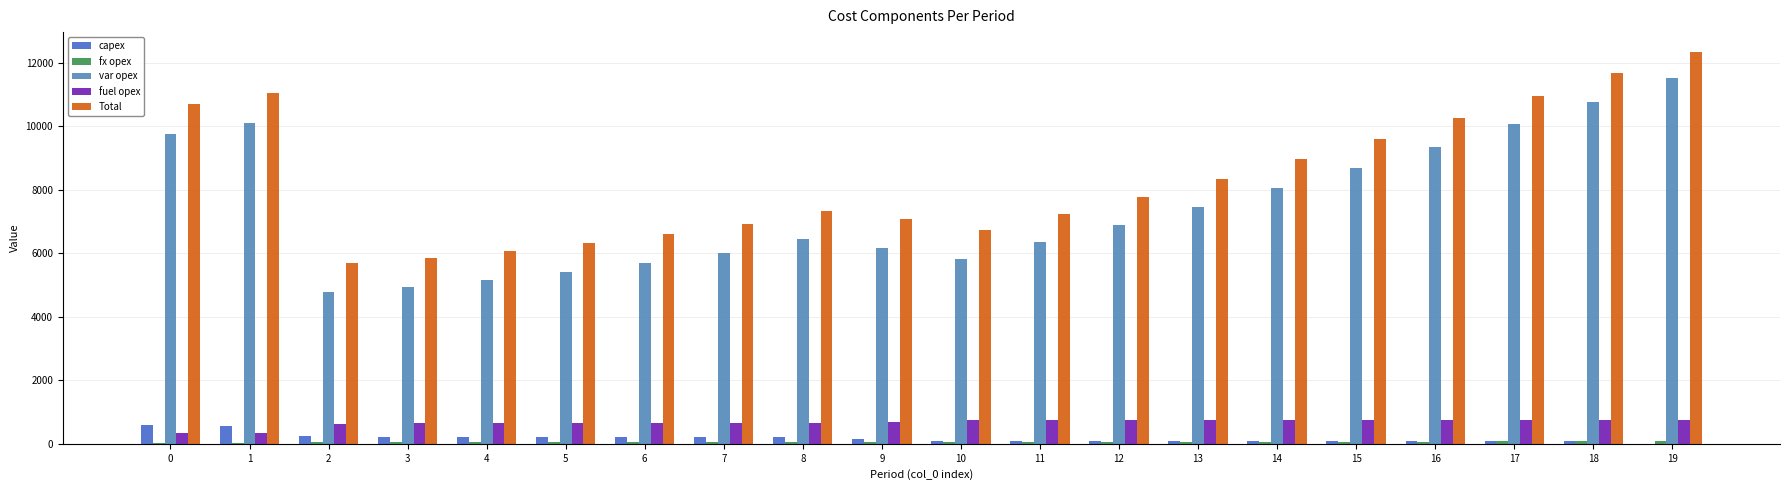

What is the maximum value for fuel opex?

753